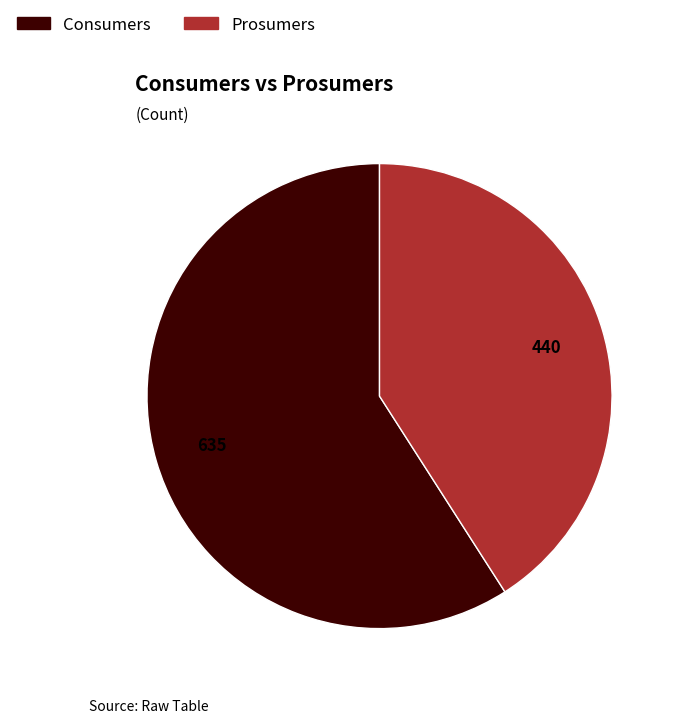

Approximately how many times larger is the value at Consumers compared to Prosumers?

1.4